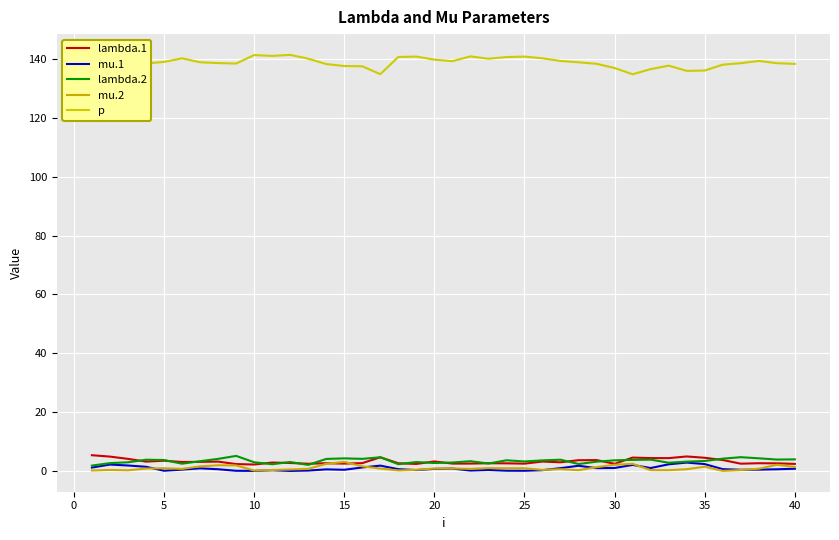

What is the value of the lambda.1 point at the 16th from the left?

3.5